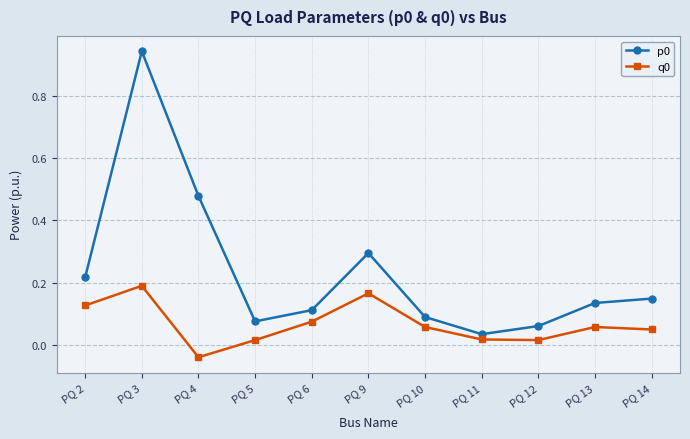

True or false: p0 has a value of 0.1 at PQ 5.

True